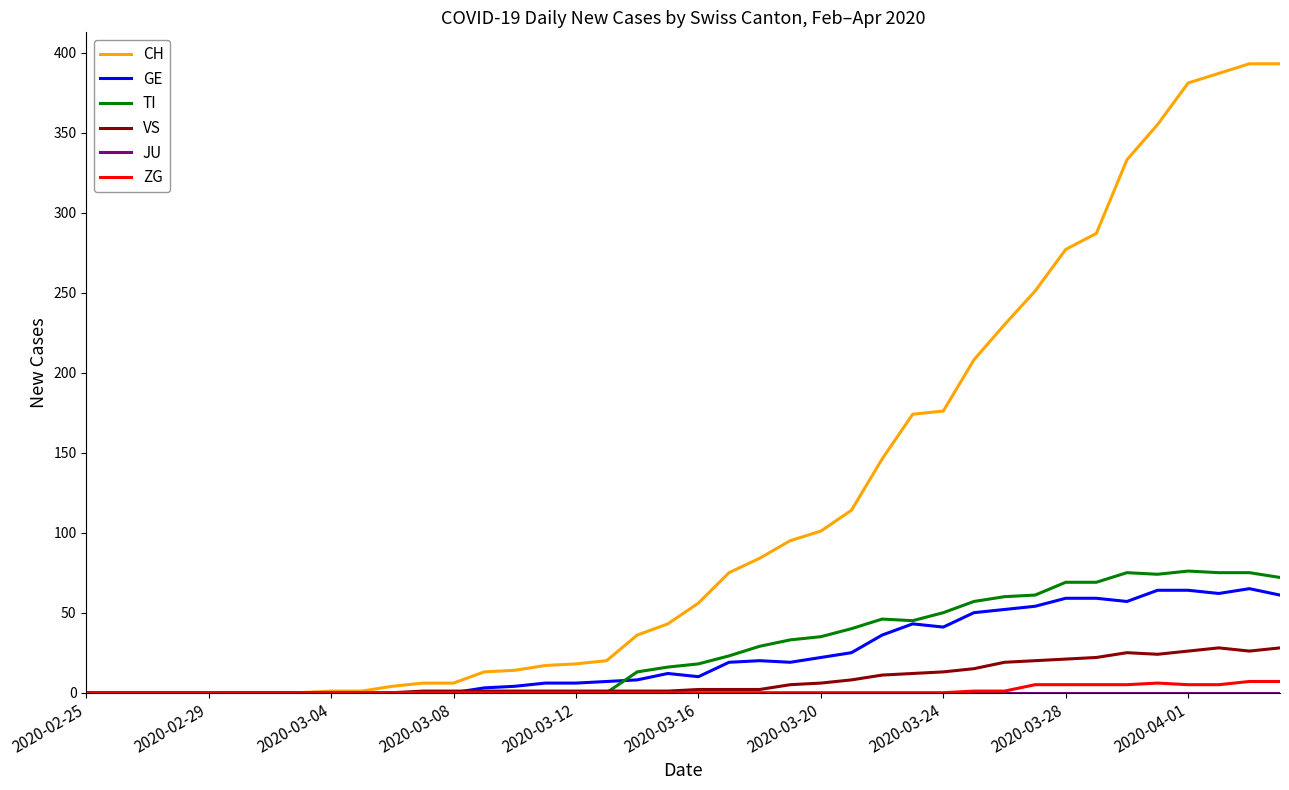

Which series has the widest spread of values?

CH